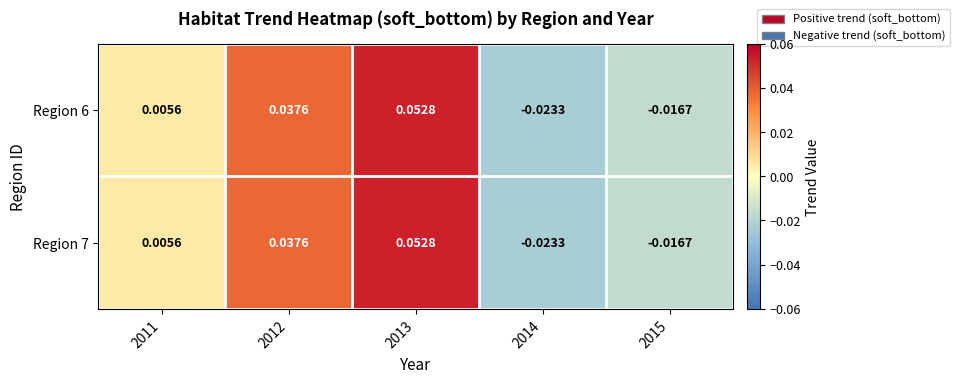

Is the value of Region 7 at 2012 greater than the value of Region 6 at 2014?

Yes